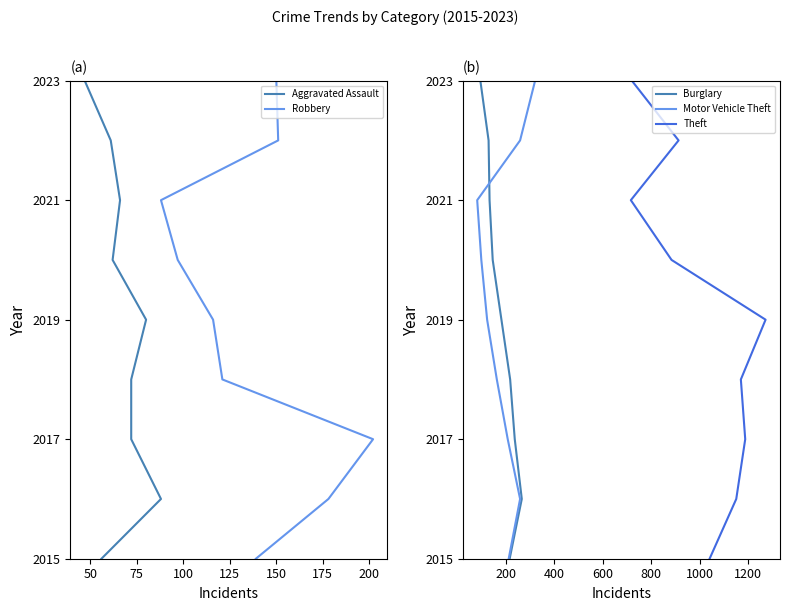

Between 100 and 175, which series saw the biggest shift?

Aggravated Assault